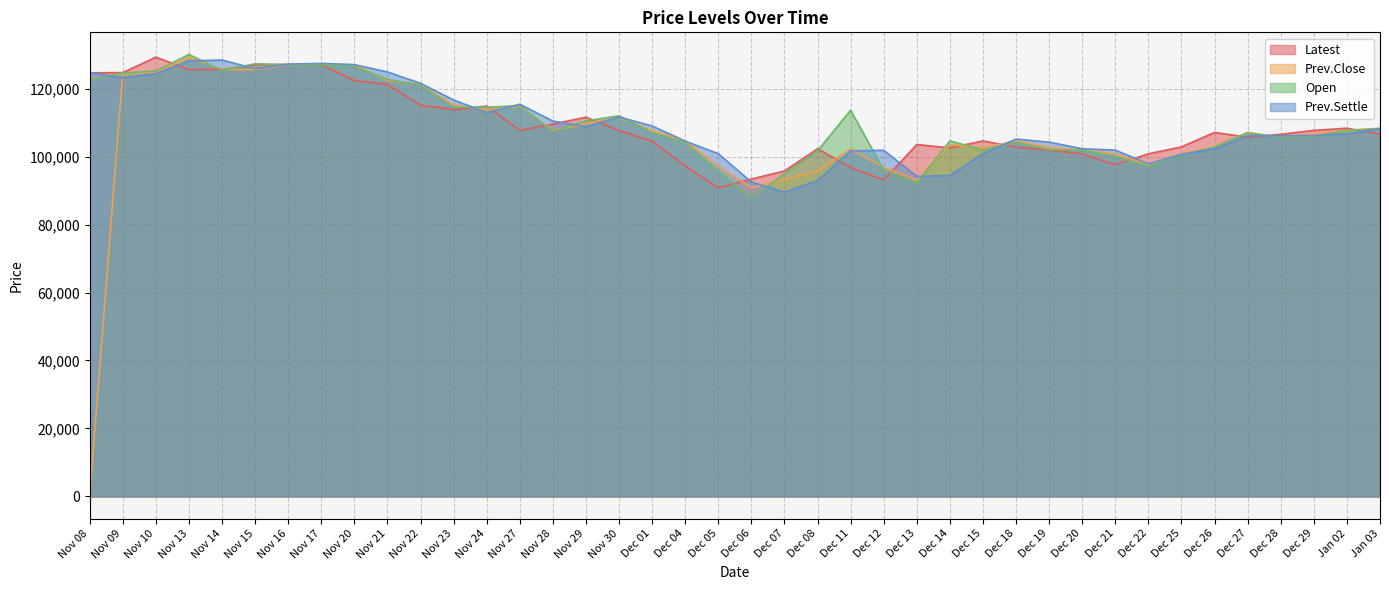

Is it true that Open equals 92200 at Dec 13?

True